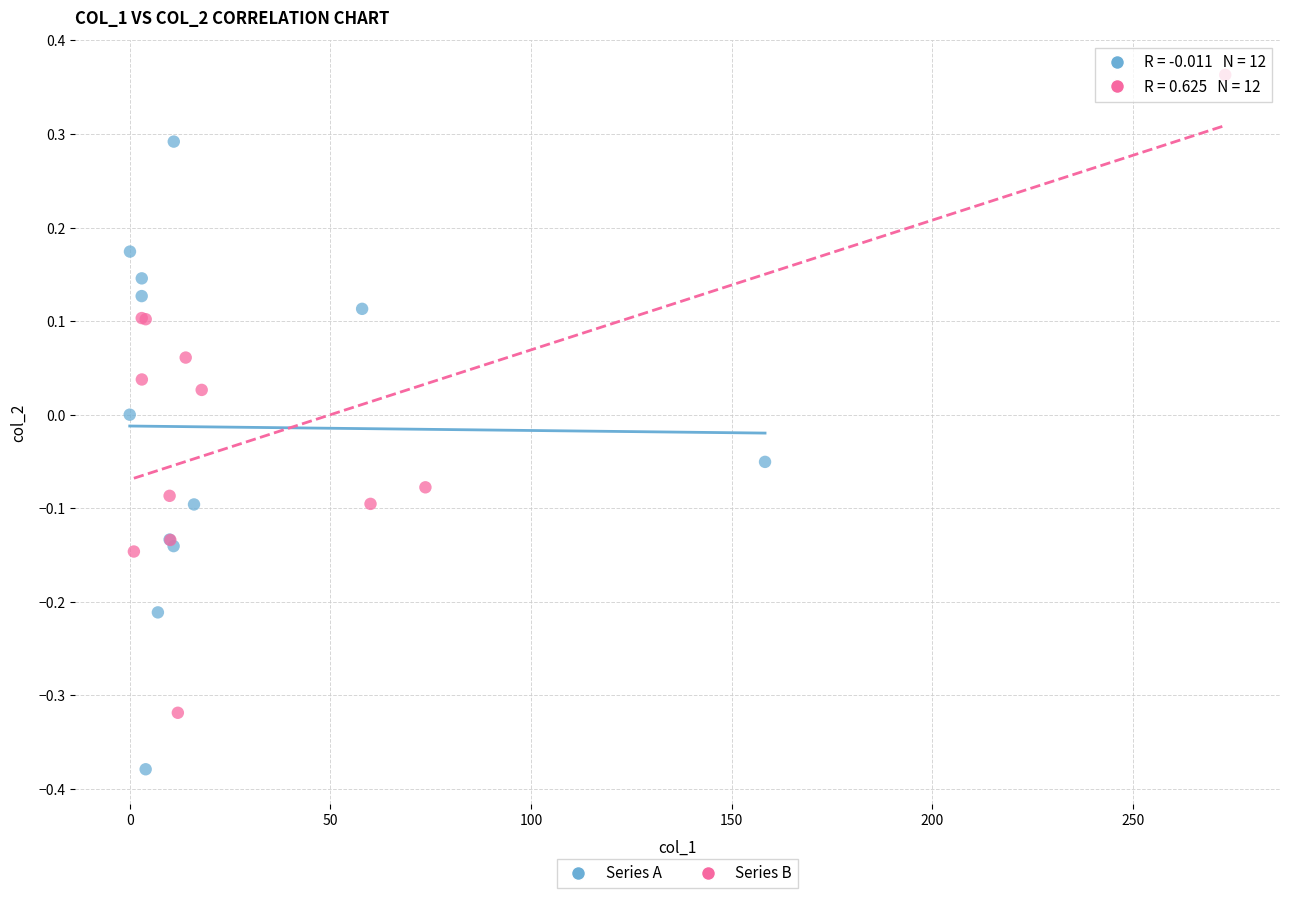

What are all the series names shown in the legend?

Series A, Series B